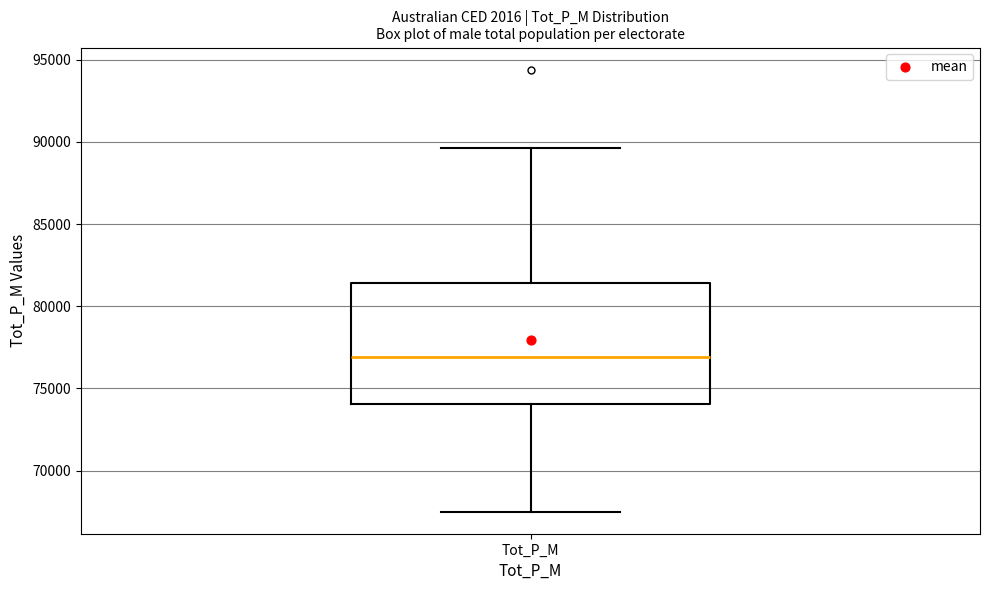

Where is the lower edge of the box for Tot_P_M on the y-axis? The values are not printed on the chart, so give them approximately, as read against the axis.

74000